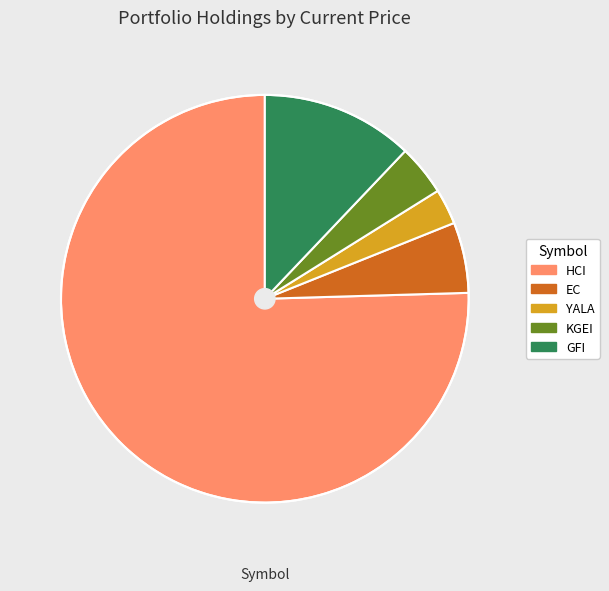

The GFI slice represents 12% of the pie. True or false?

True